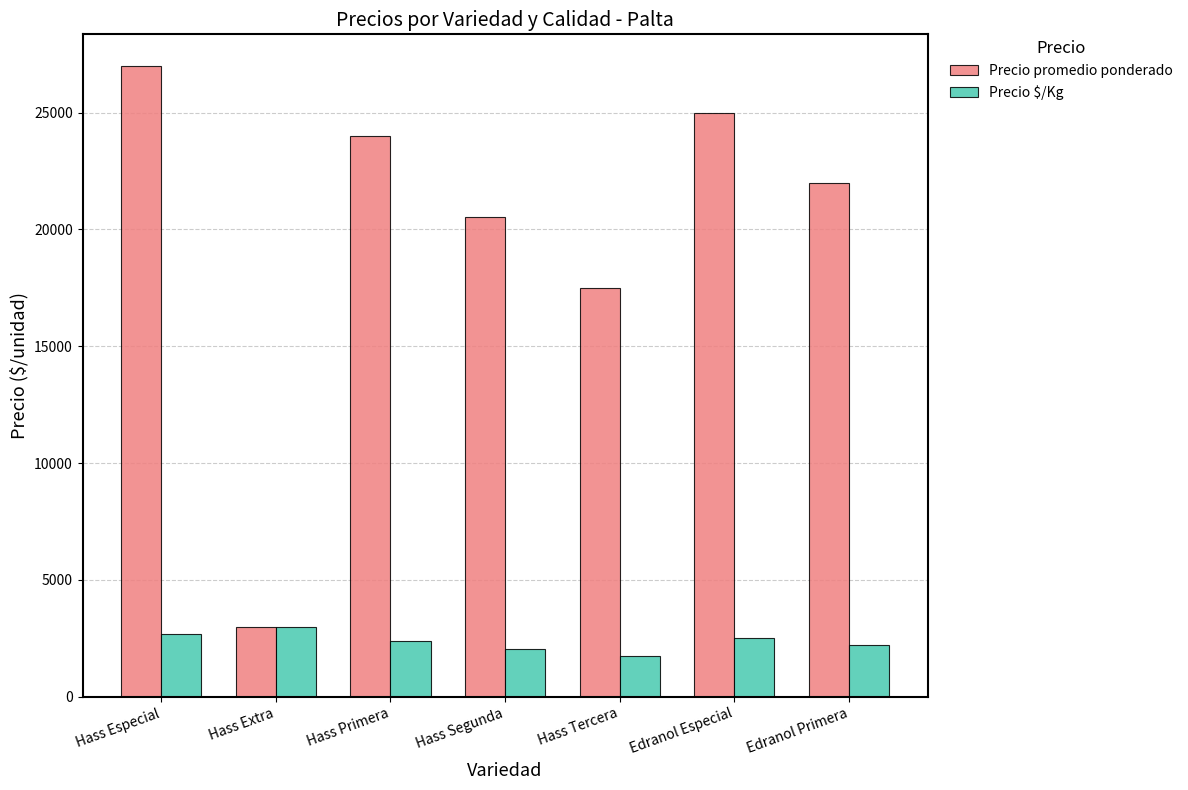

What are all the series names shown in the legend?

Precio promedio ponderado, Precio $/Kg